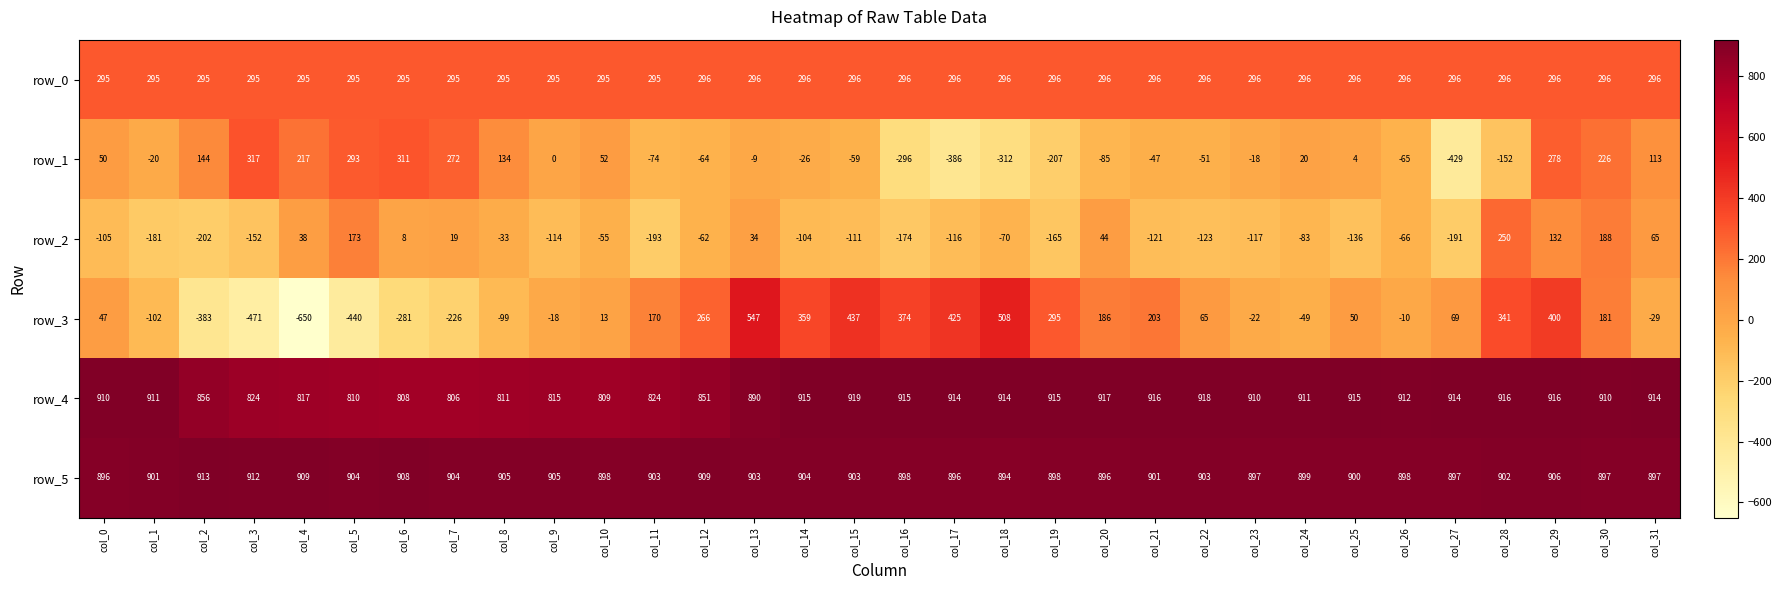

At which category is the sum across all series the highest?

col_29